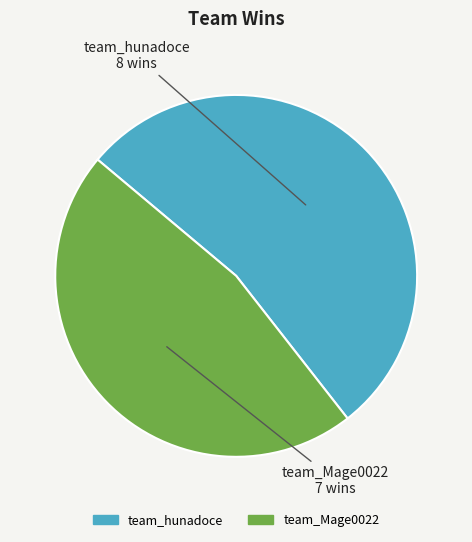

Is there a majority slice in this chart?

Yes